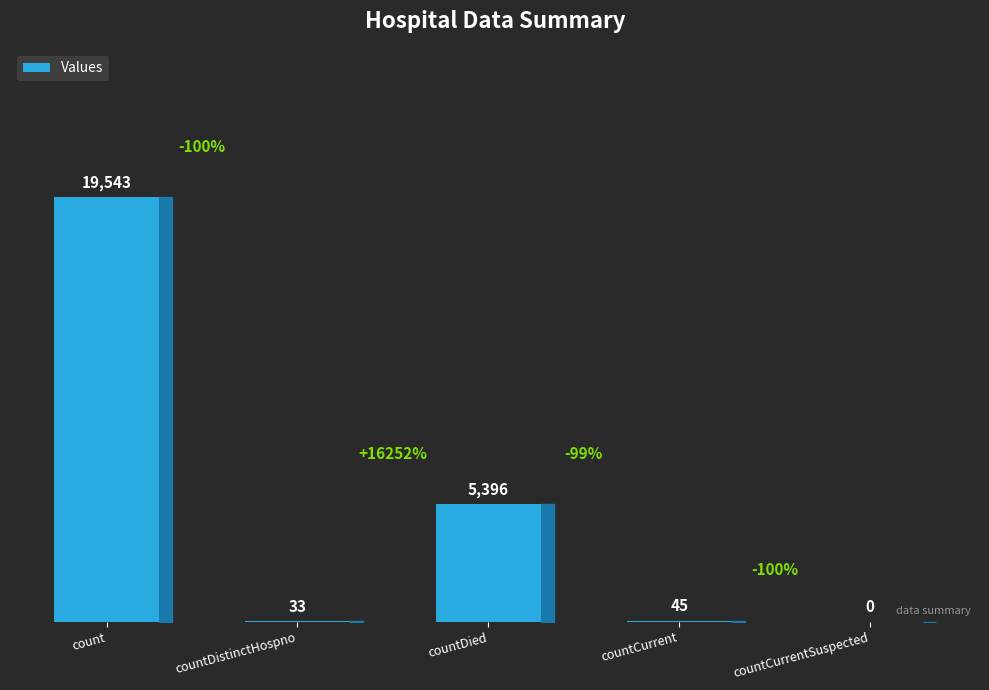

Is it true that the value at countDied is 7552?

False